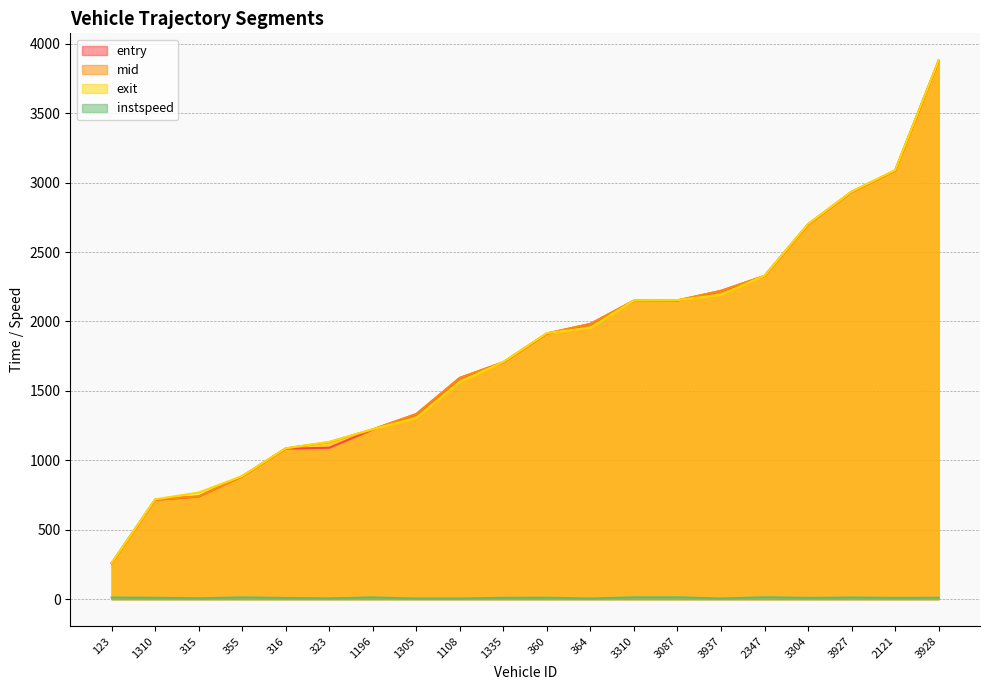

How many data points in entry are above 1912?

10